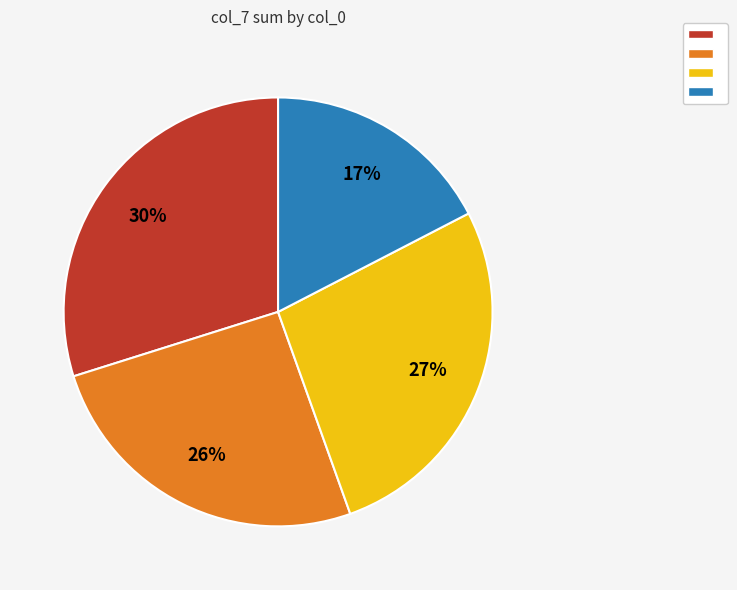

Is there a majority slice in this chart?

No